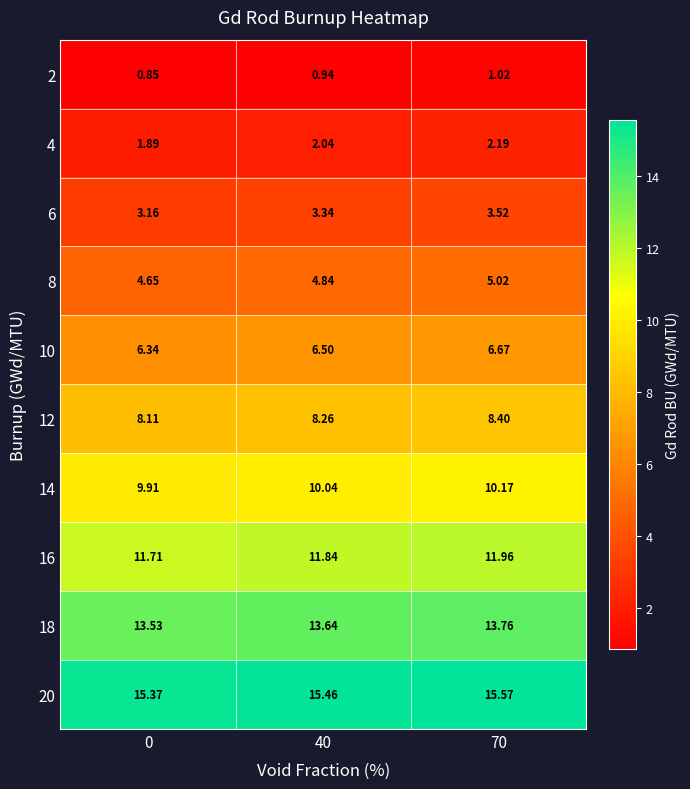

Is the value of 20 at 40 greater than the value of 18 at 0?

Yes